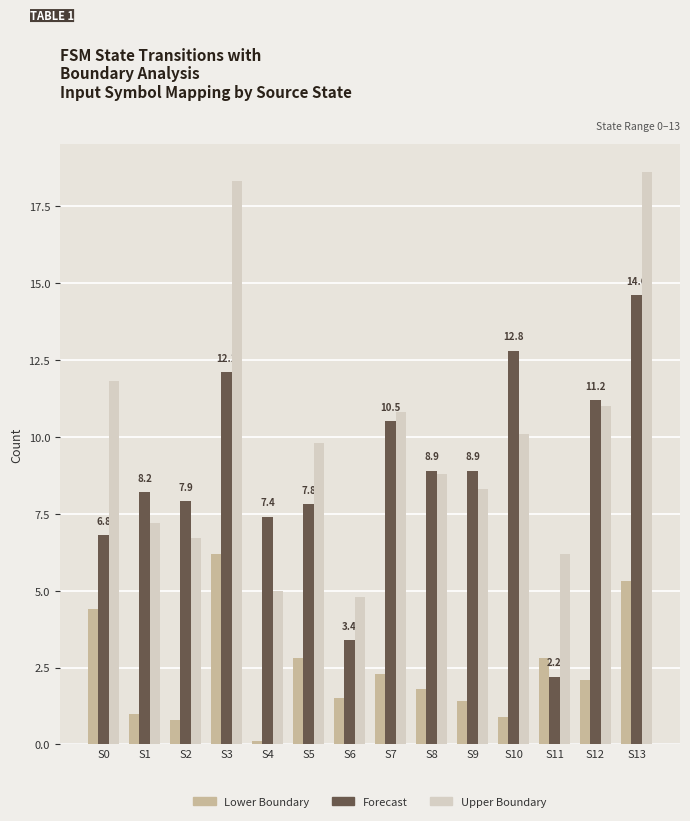

What is the spread (max minus min) of values at S2?

7.1